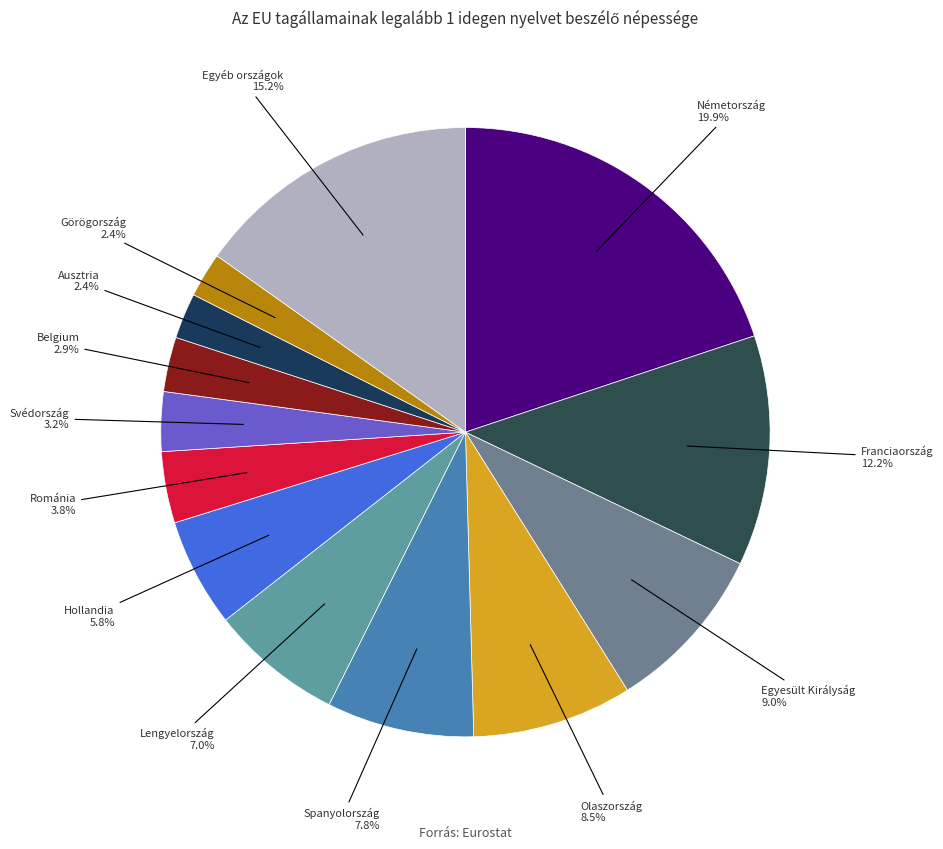

Is Lengyelország the majority of the pie?

No